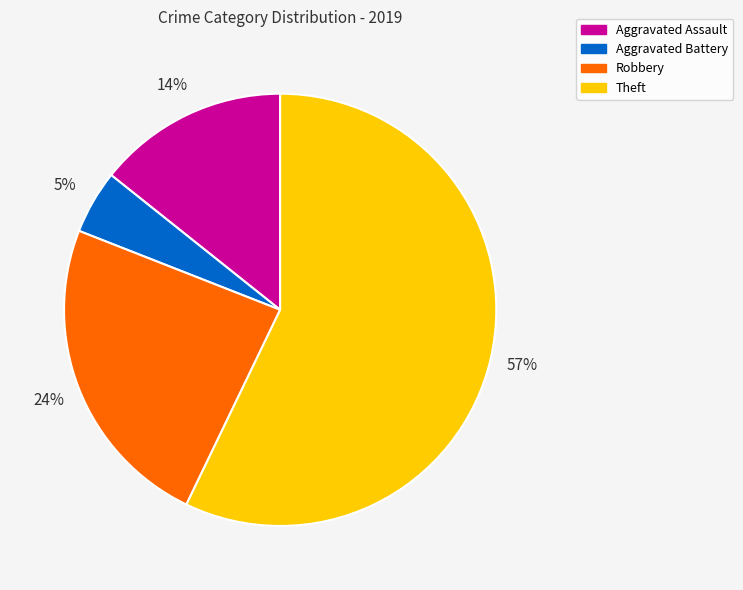

Which category has the smallest portion of the pie?

Aggravated Battery